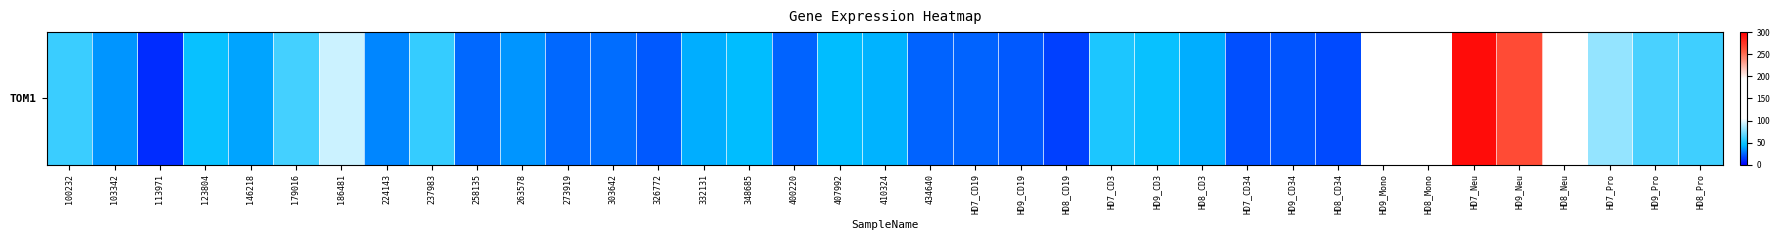

Rank the categories by value from highest to lowest.

HD7_Neu, HD9_Neu, HD8_Mono, HD9_Mono, HD8_Neu, 186481, HD7_Pro, HD9_Pro, 179016, HD8_Pro, 100232, 237983, HD7_CD3, HD9_CD3, 123804, 407992, 348685, 410324, 332131, HD8_CD3, 146218, 103342, 263578, 224143, 303642, 258135, 273919, HD7_CD19, 434640, 400220, HD9_CD19, 326772, HD9_CD34, HD7_CD34, HD8_CD34, HD8_CD19, 113971